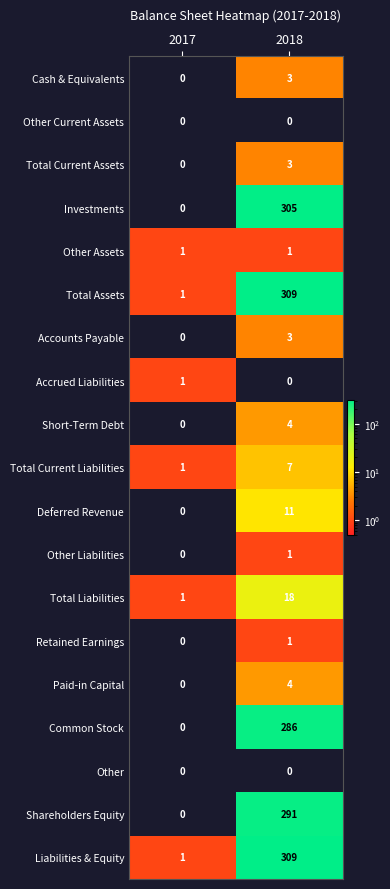

The value of Other Assets at 2017 is 2. True or false?

False